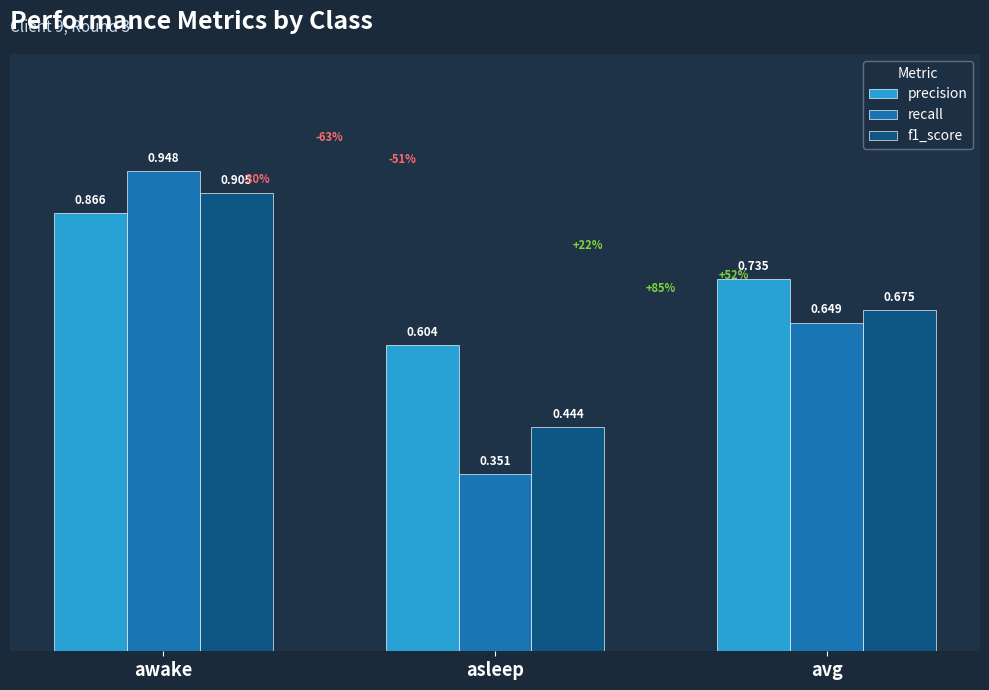

Rank the series by their average value, from highest to lowest.

precision, f1_score, recall